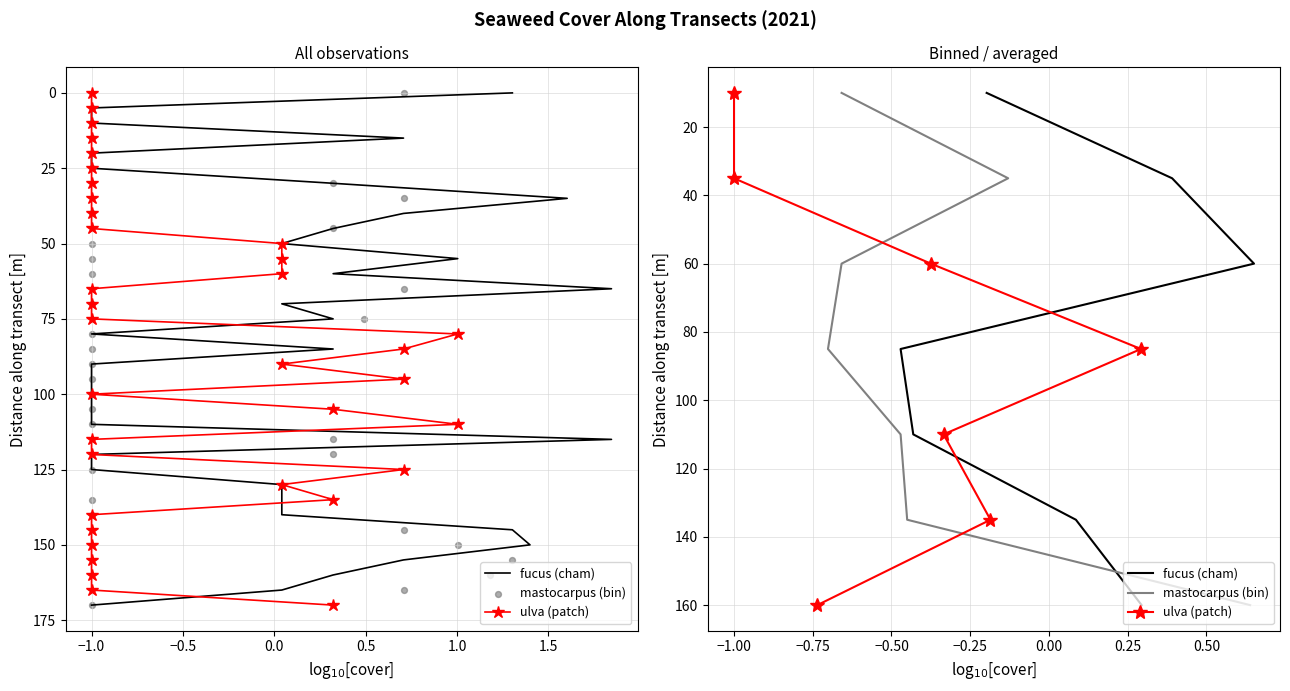

Which series has the largest total across all categories?

fucus (cham)